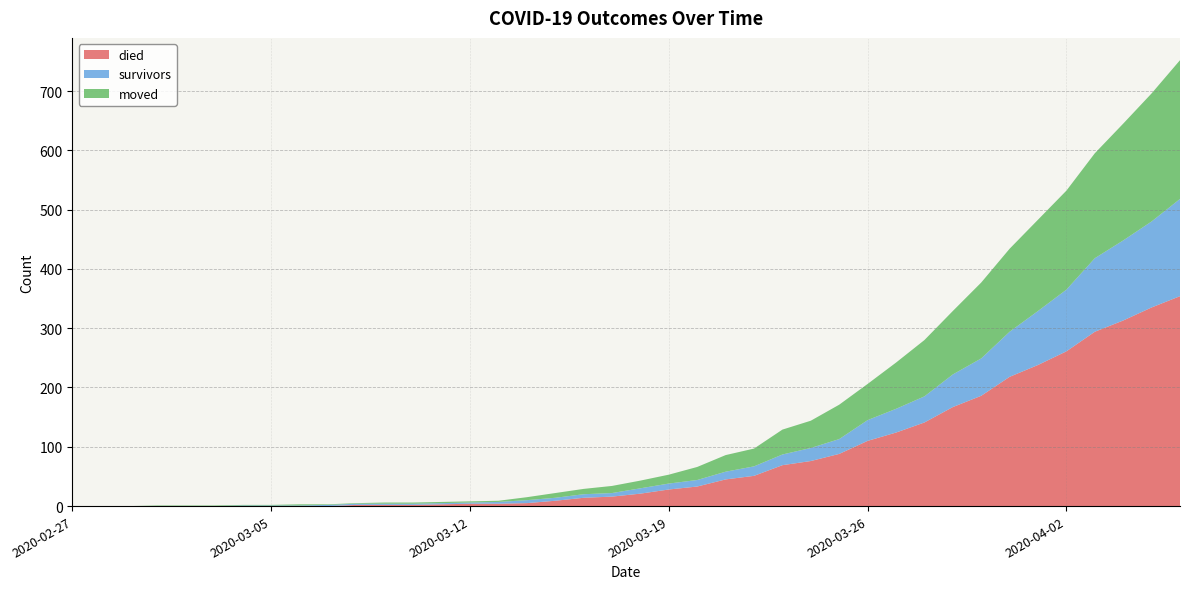

Reading right to left, transcribe all the data shown in this chart.

died: 2020-04-06=354	2020-04-05=335	2020-04-04=313	2020-04-03=294	2020-04-02=261	2020-04-01=238	2020-03-31=218	2020-03-30=186	2020-03-29=167	2020-03-28=141	2020-03-27=124	2020-03-26=110	2020-03-25=88	2020-03-24=76	2020-03-23=69	2020-03-22=51	2020-03-21=45	2020-03-20=33	2020-03-19=28	2020-03-18=21	2020-03-17=16	2020-03-16=14	2020-03-15=9	2020-03-14=5	2020-03-13=4	2020-03-12=4	2020-03-11=3	2020-03-10=2	2020-03-09=2	2020-03-08=2	2020-03-07=0	2020-03-06=0	2020-03-05=0	2020-03-04=0	2020-03-03=0	2020-03-02=0	2020-03-01=0	2020-02-29=0	2020-02-28=0	2020-02-27=0
survivors: 2020-04-06=164	2020-04-05=145	2020-04-04=135	2020-04-03=124	2020-04-02=104	2020-04-01=91	2020-03-31=76	2020-03-30=63	2020-03-29=55	2020-03-28=44	2020-03-27=40	2020-03-26=35	2020-03-25=25	2020-03-24=22	2020-03-23=18	2020-03-22=16	2020-03-21=13	2020-03-20=11	2020-03-19=10	2020-03-18=9	2020-03-17=6	2020-03-16=6	2020-03-15=5	2020-03-14=5	2020-03-13=3	2020-03-12=2	2020-03-11=2	2020-03-10=2	2020-03-09=2	2020-03-08=2	2020-03-07=2	2020-03-06=1	2020-03-05=1	2020-03-04=1	2020-03-03=0	2020-03-02=0	2020-03-01=0	2020-02-29=0	2020-02-28=0	2020-02-27=0
moved: 2020-04-06=234	2020-04-05=216	2020-04-04=197	2020-04-03=177	2020-04-02=167	2020-04-01=154	2020-03-31=140	2020-03-30=128	2020-03-29=107	2020-03-28=95	2020-03-27=78	2020-03-26=61	2020-03-25=58	2020-03-24=46	2020-03-23=42	2020-03-22=30	2020-03-21=28	2020-03-20=22	2020-03-19=15	2020-03-18=13	2020-03-17=12	2020-03-16=9	2020-03-15=8	2020-03-14=5	2020-03-13=2	2020-03-12=2	2020-03-11=2	2020-03-10=2	2020-03-09=2	2020-03-08=1	2020-03-07=1	2020-03-06=2	2020-03-05=1	2020-03-04=1	2020-03-03=1	2020-03-02=1	2020-03-01=1	2020-02-29=0	2020-02-28=0	2020-02-27=0